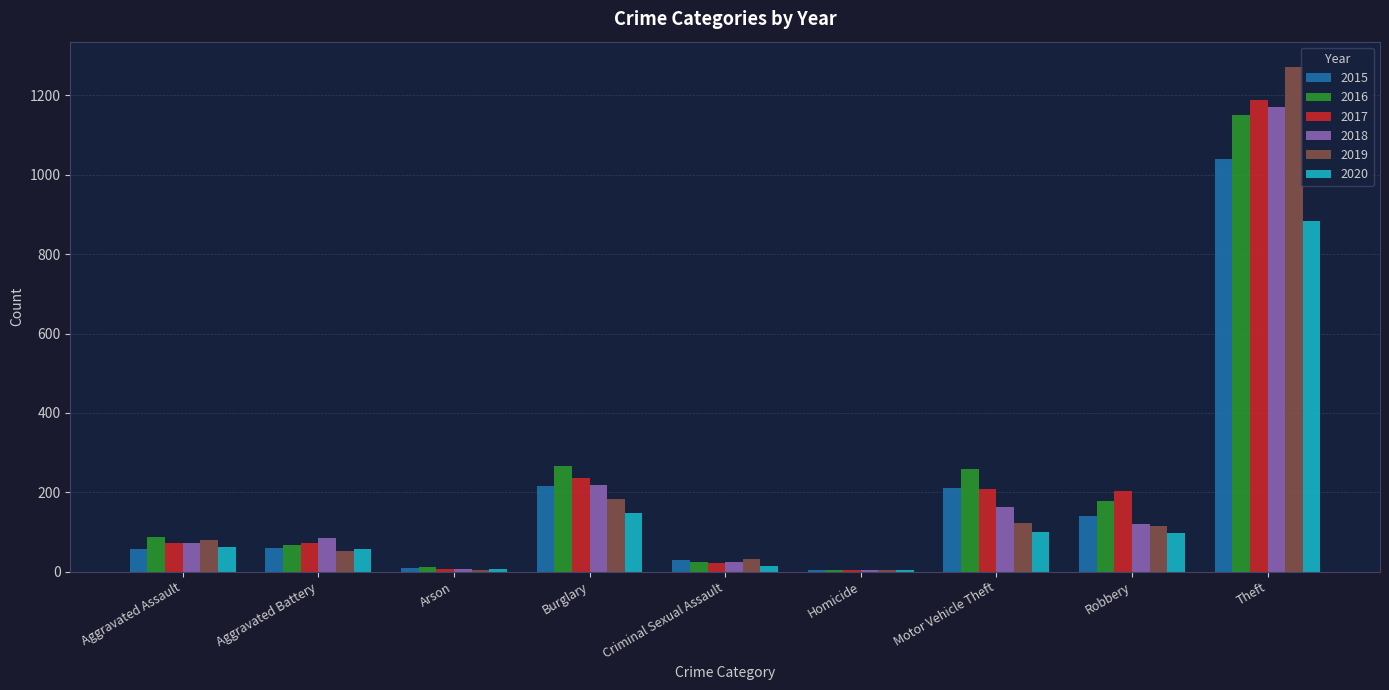

Are the bars horizontal?

No